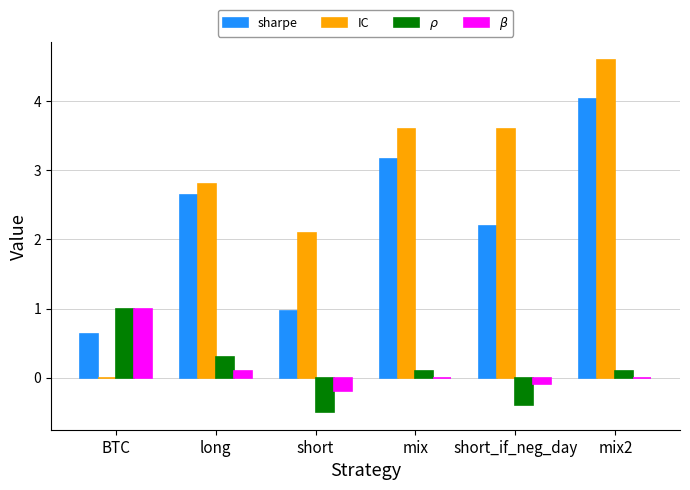

The IC series shows 6.0 at mix2. True or false?

False